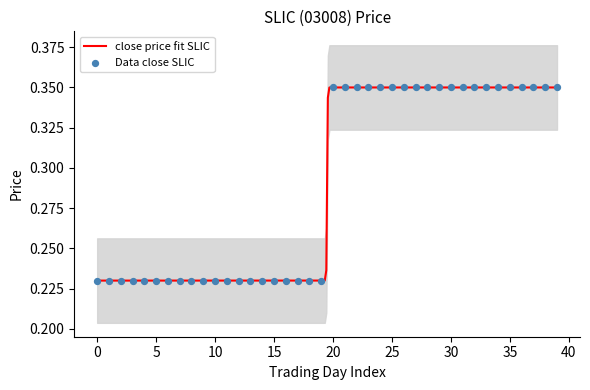

At which category is the sum across all series the highest?

21